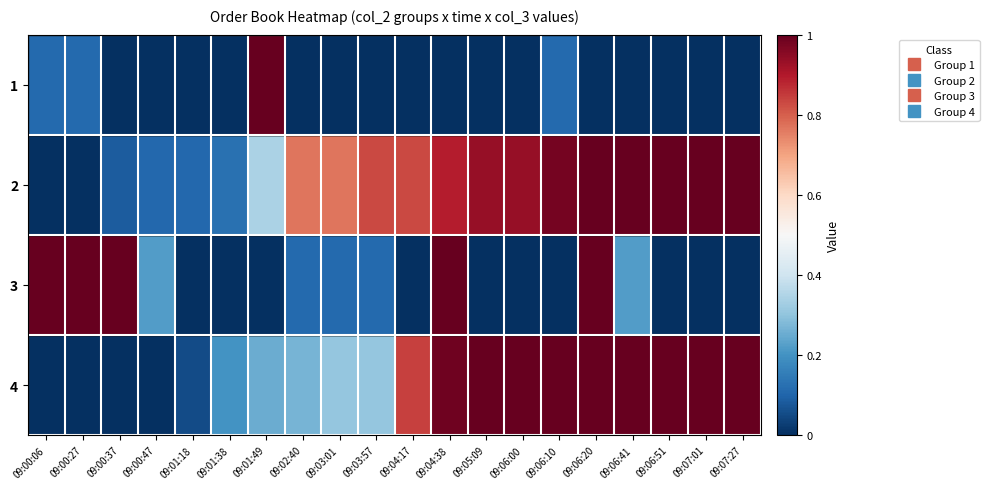

At how many categories does at least one series exceed 0?

20